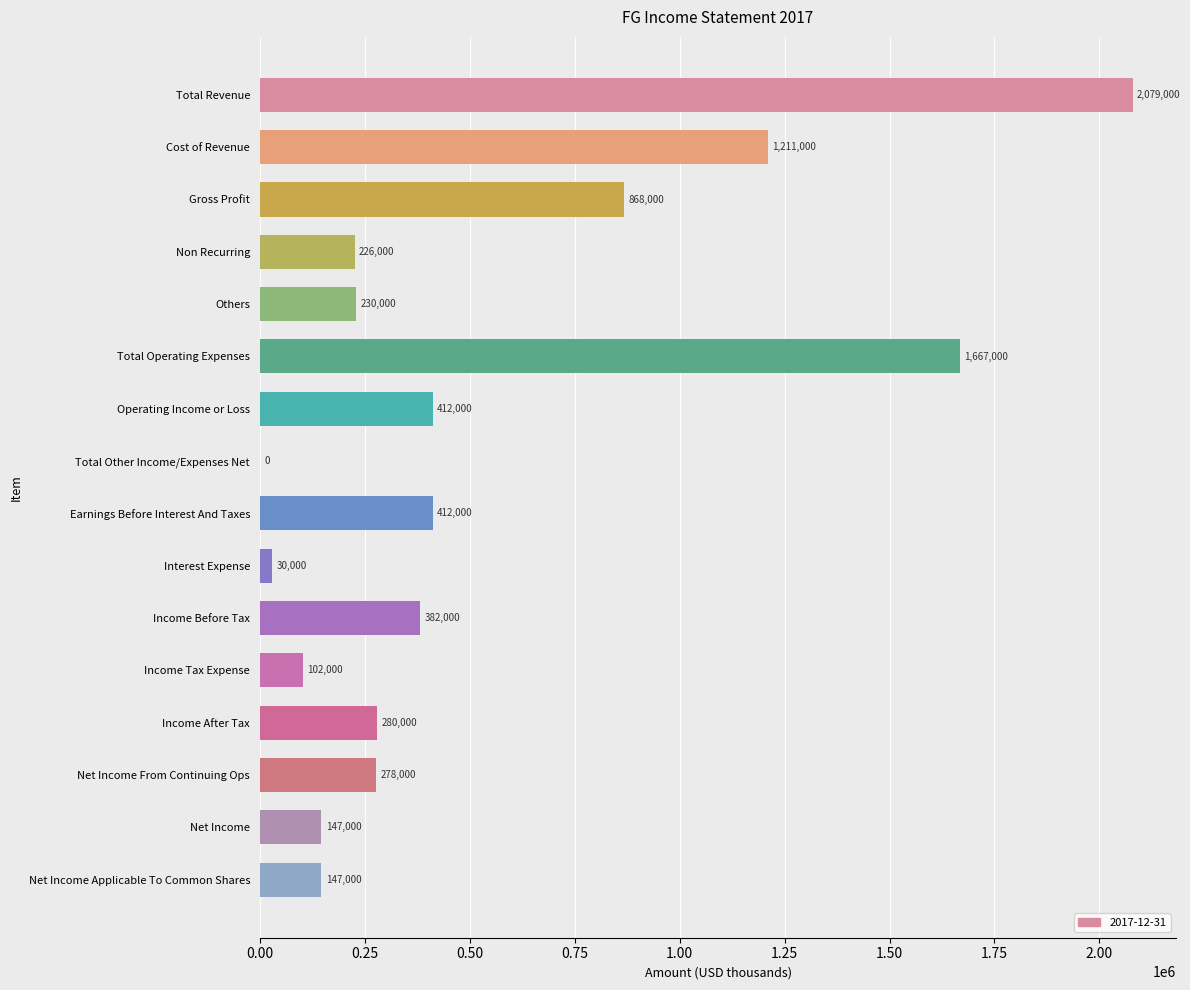

Which has a higher value, Net Income or Income After Tax?

Income After Tax